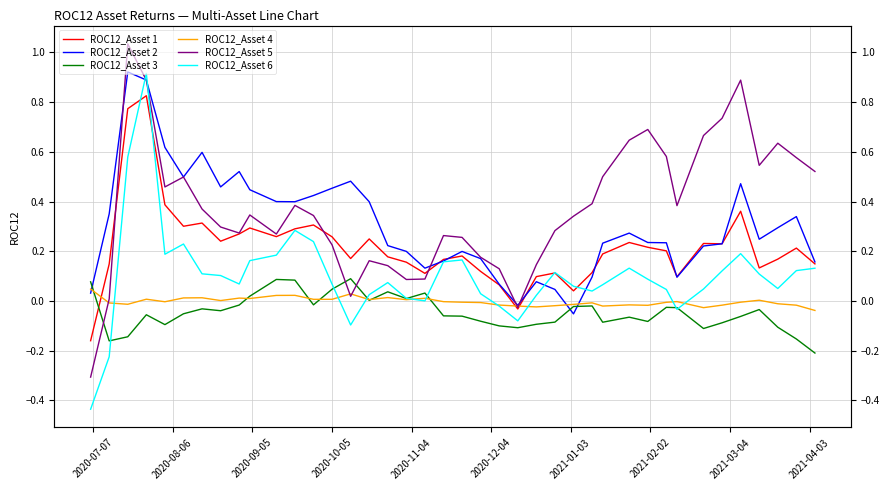

At how many categories does at least one series exceed 0?

39